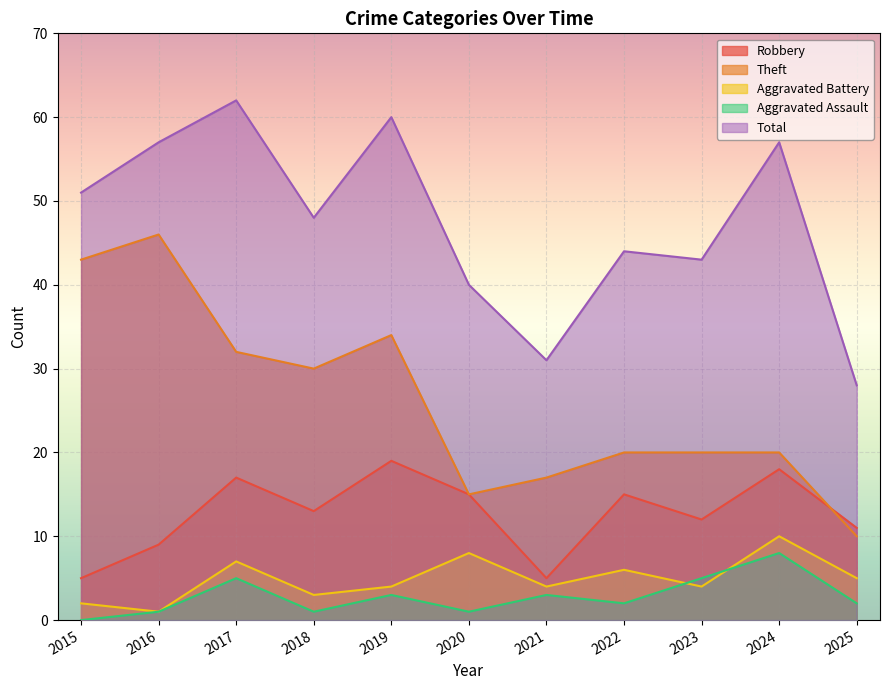

What are all the series names shown in the legend?

Robbery, Theft, Aggravated Battery, Aggravated Assault, Total